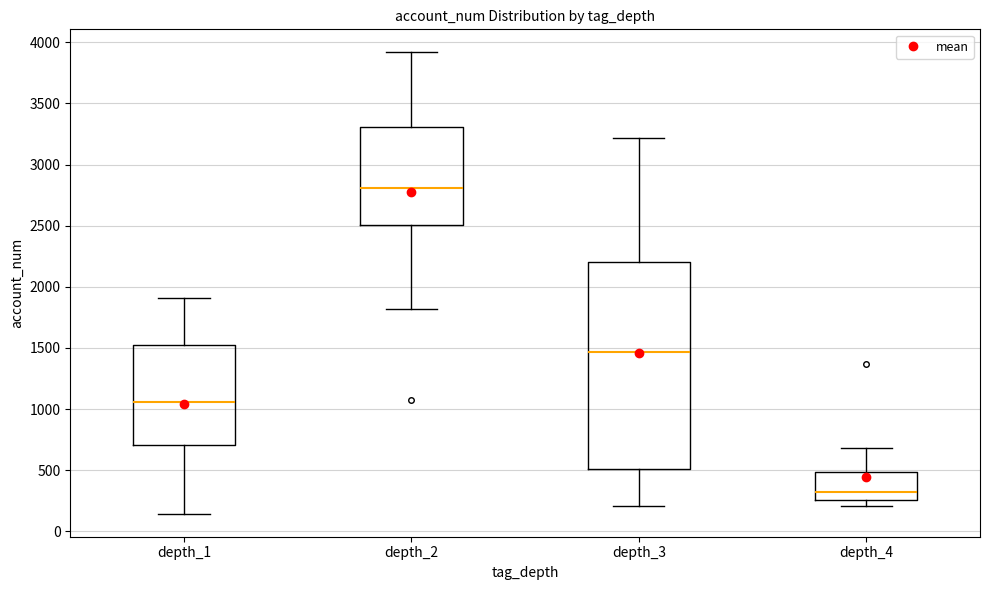

Reading left to right, read every box against the y-axis: the position of its median line, the range the box covers, and the ends of its whiskers. The values are not printed on the chart, so give them approximately, as read against the axis.

depth_1: median 1050, box 700 to 1550, whiskers 150 to 1900
depth_2: median 2800, box 2500 to 3300, whiskers 1800 to 3900
depth_3: median 1450, box 500 to 2200, whiskers 200 to 3200
depth_4: median 300, box 250 to 500, whiskers 200 to 700